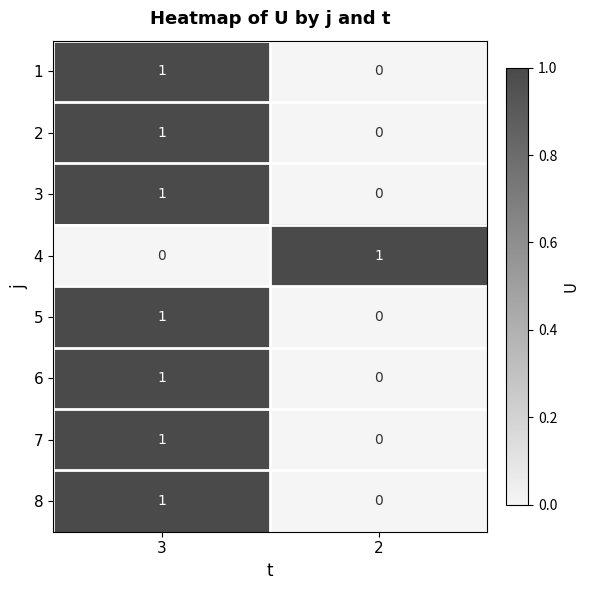

Count the number of data series in this chart.

8